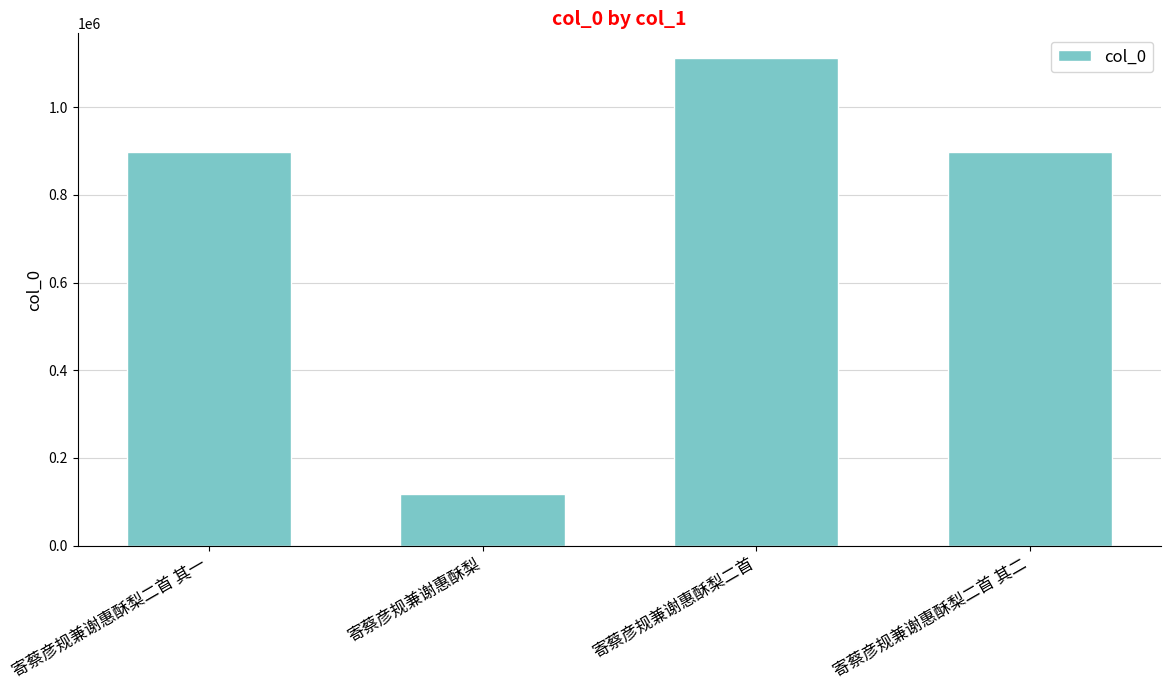

How many distinct data groups are displayed?

1